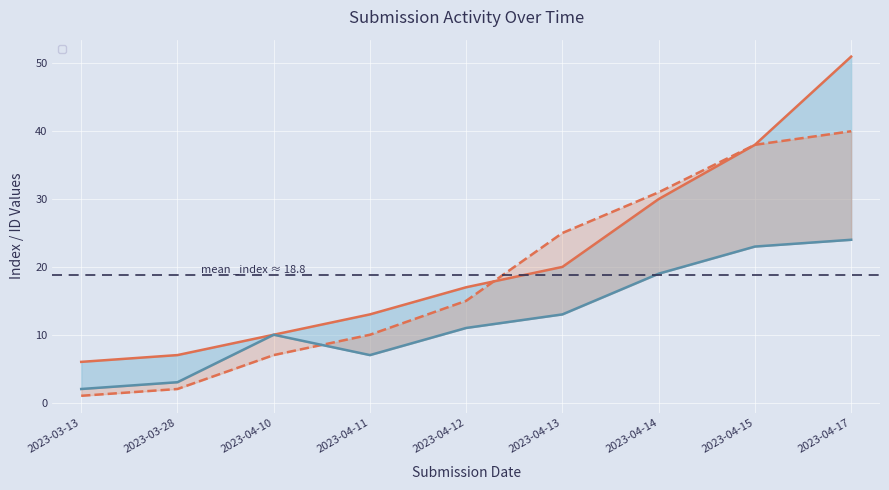

Is it true that _parent_index equals 3 at 2023-03-28?

True